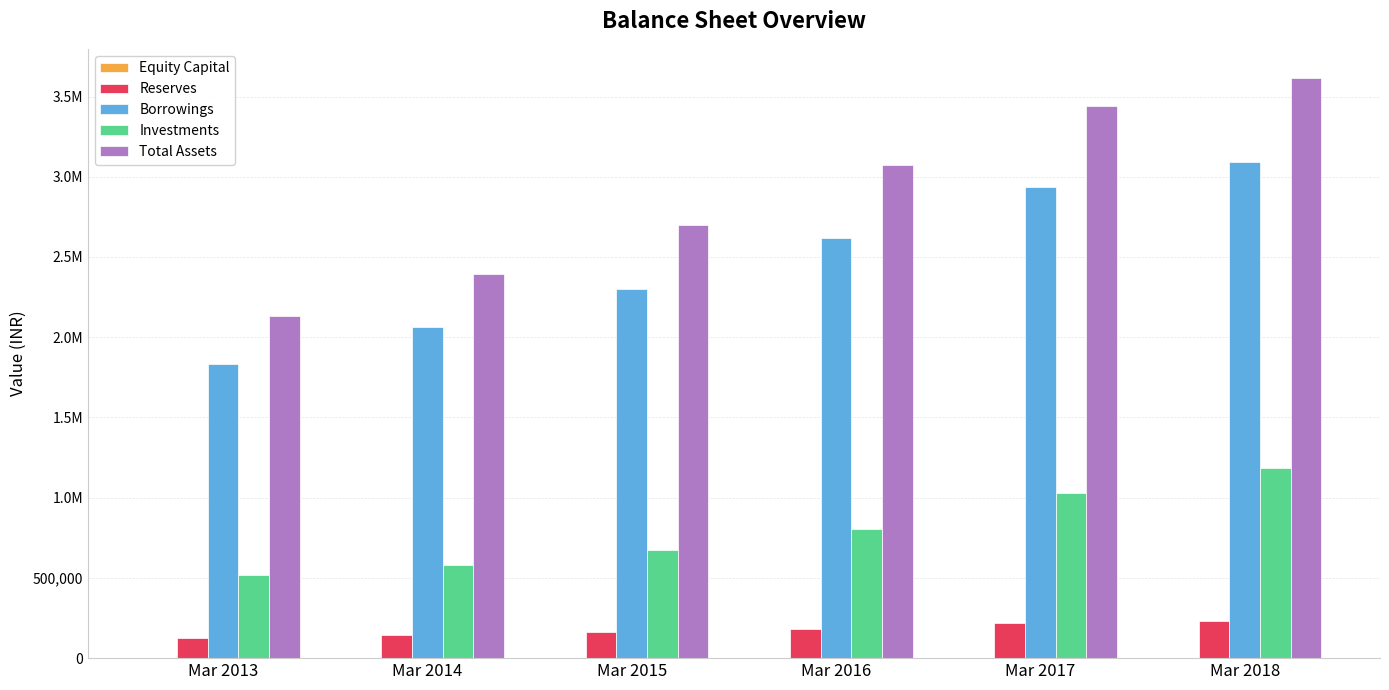

What is the average value of the Equity Capital series?

774